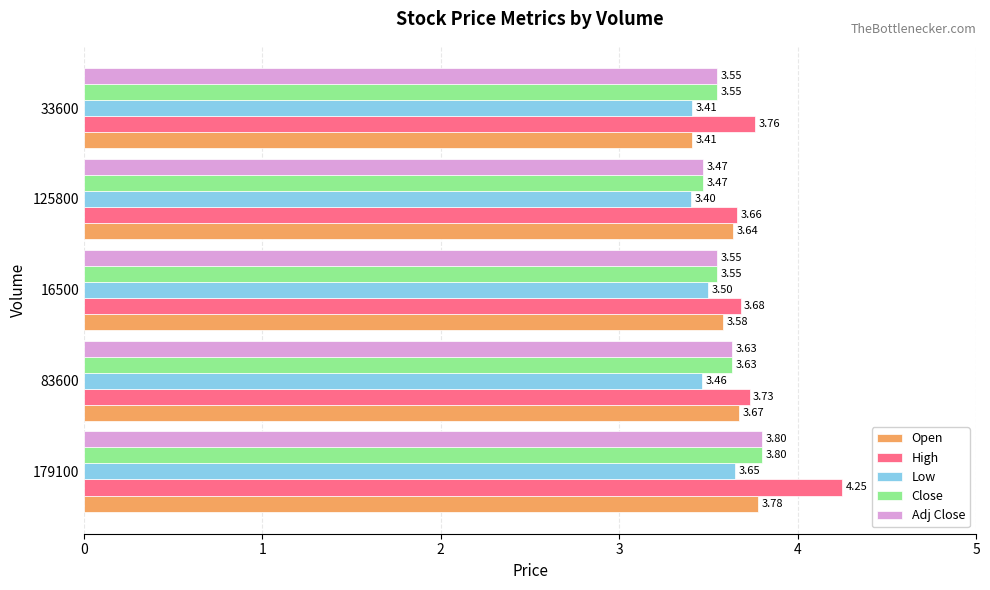

Between 125800 and 33600, which series saw the biggest shift?

Open